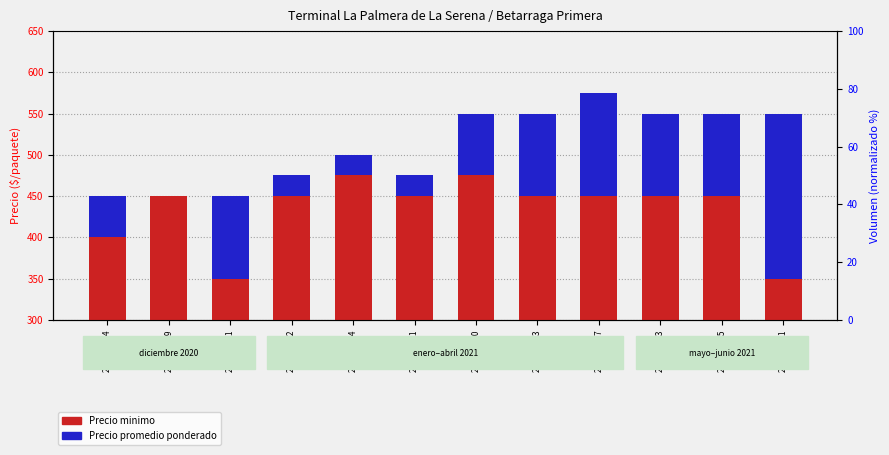

How many bars are there in each group?

2